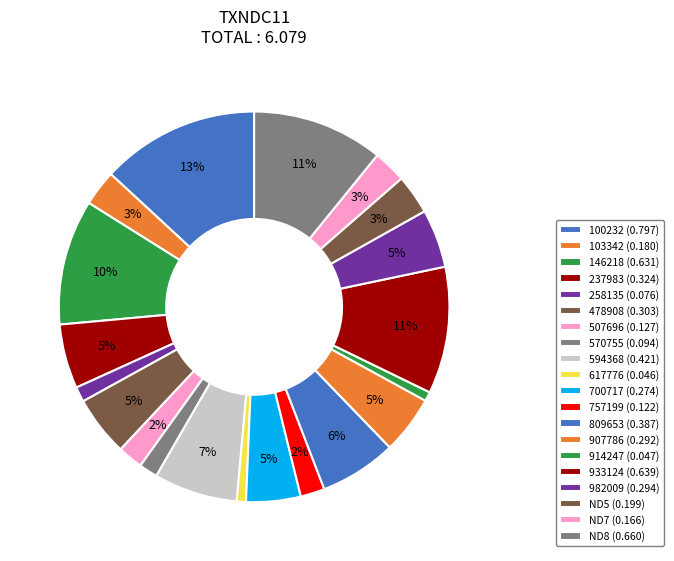

To the nearest percent, what is the difference between the largest and smallest slice percentages?

12%